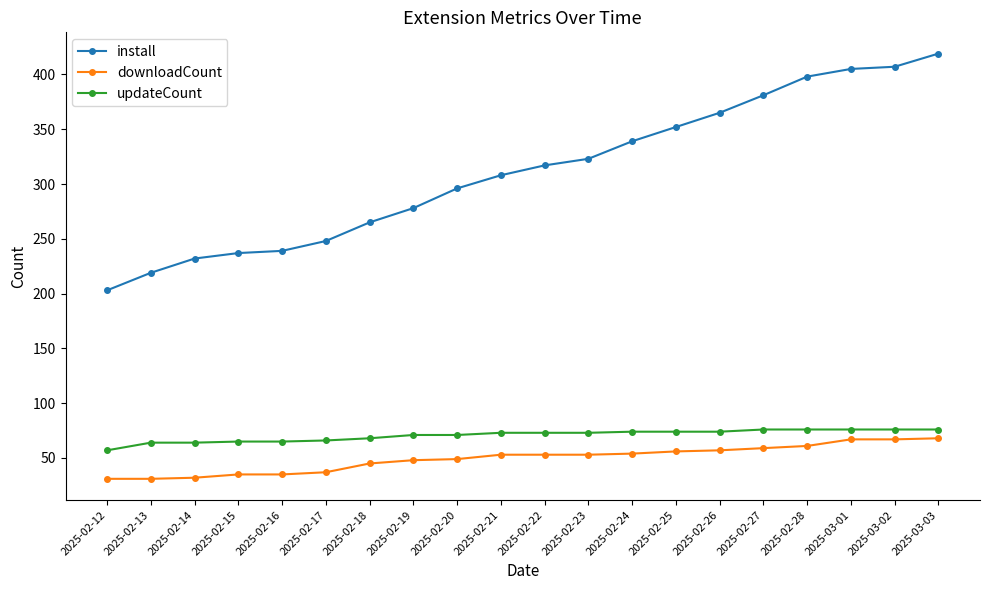

What is the difference between the maximum and minimum values in the install series?

216